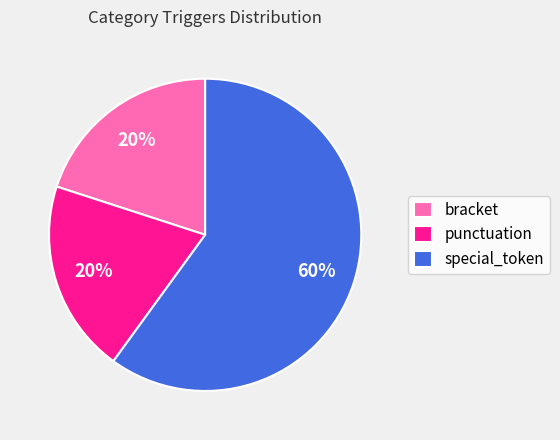

What percentage is the punctuation slice, to the nearest percent?

20%